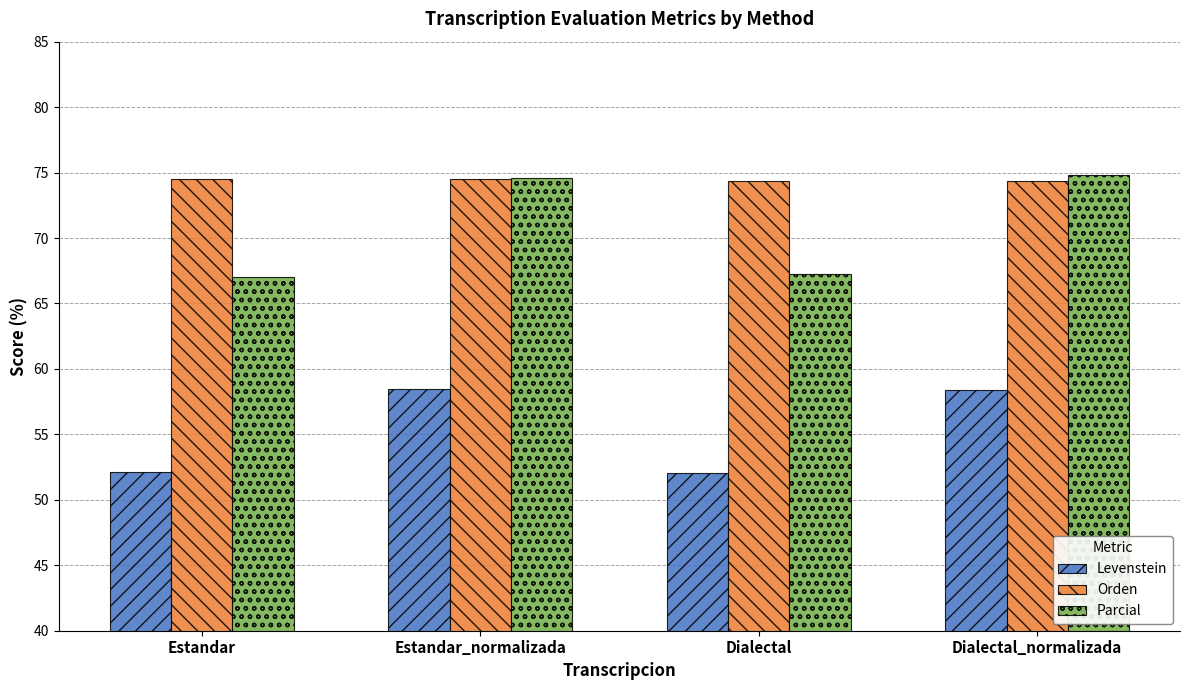

Is the value of Levenstein at Dialectal greater than the value of Orden at Dialectal_normalizada?

No